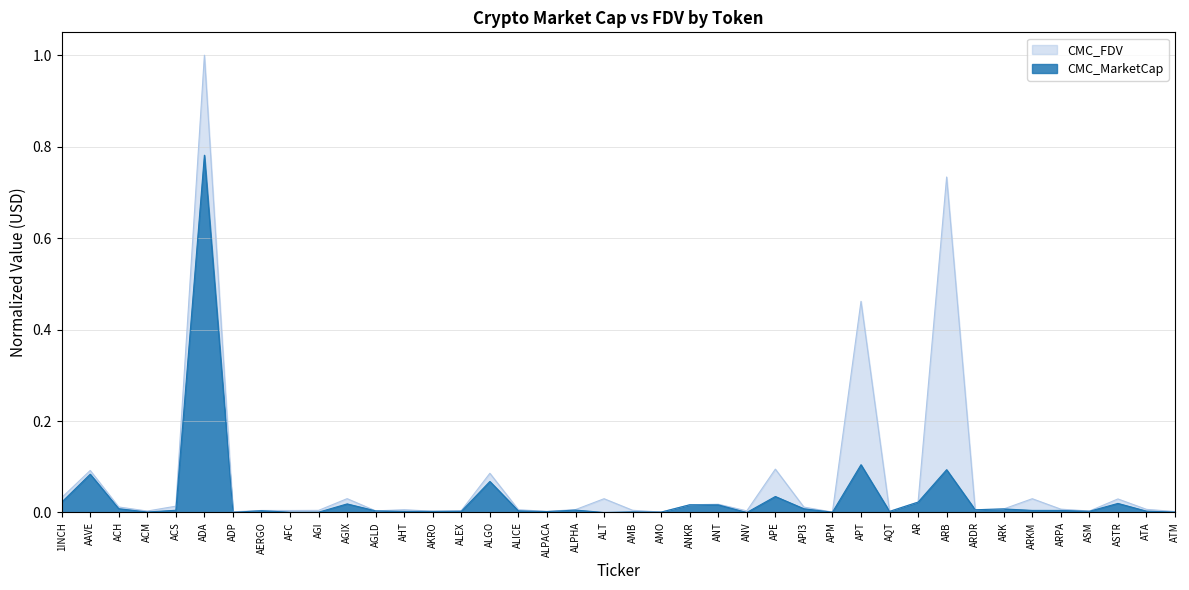

At which category does CMC_MarketCap reach its first local peak?

AAVE